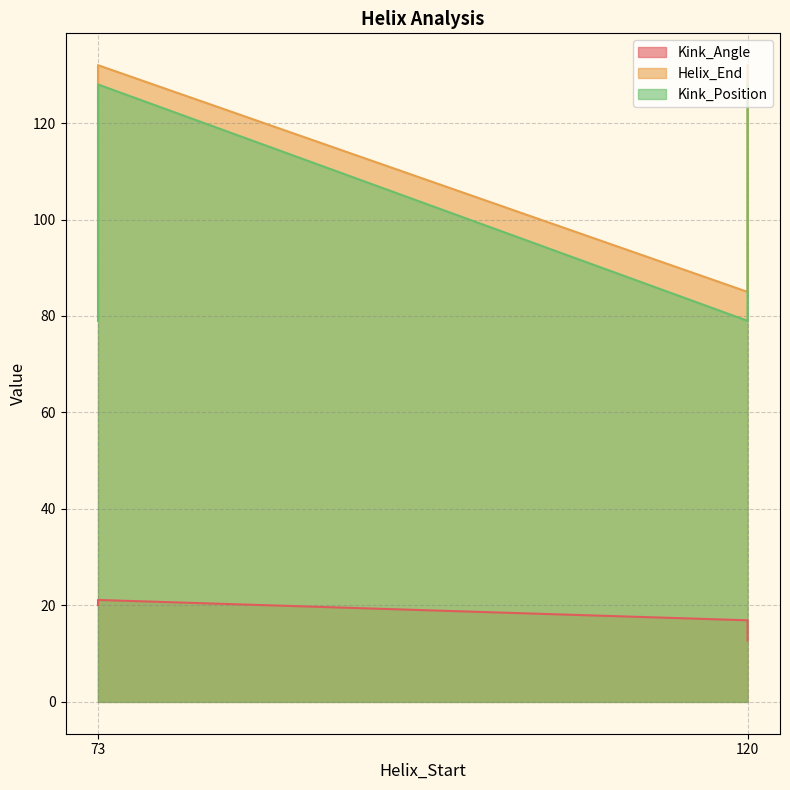

True or false: Kink_Angle has a value of 7.5 at 120.

False